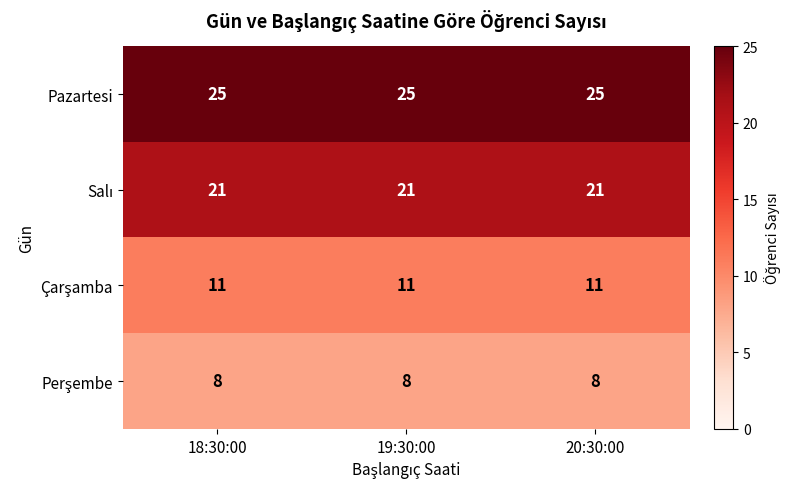

What is the sum of the Pazartesi values at 20:30:00 and 18:30:00?

50